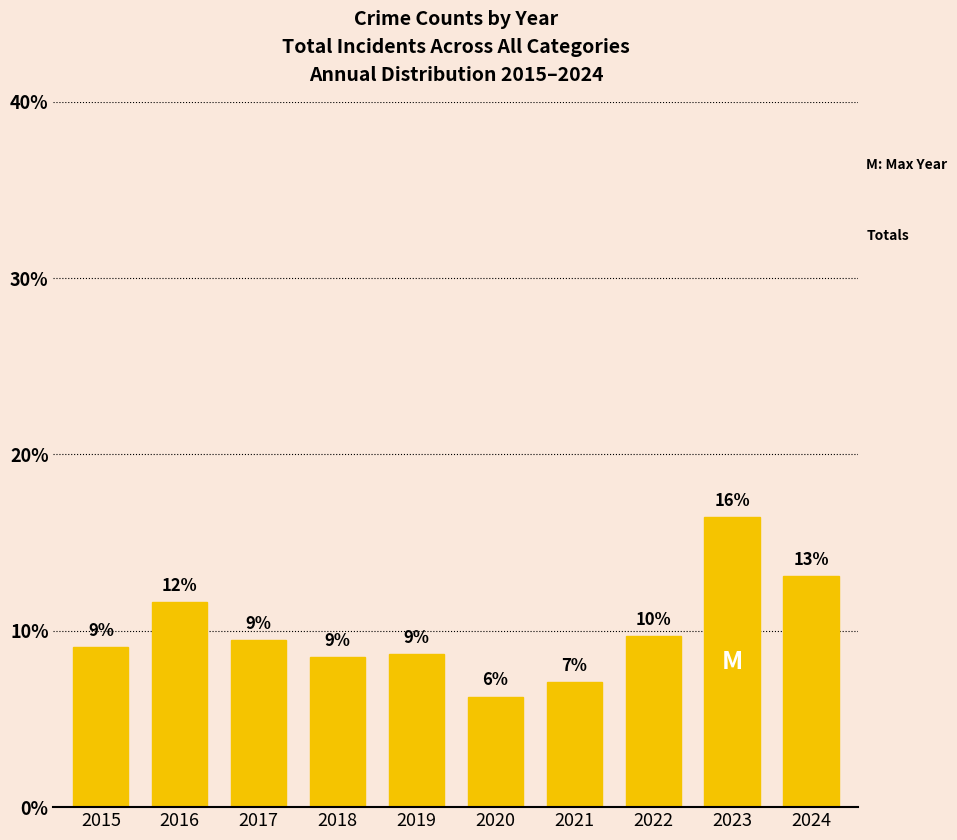

What is the value of the 8th bar from the left?

9.7